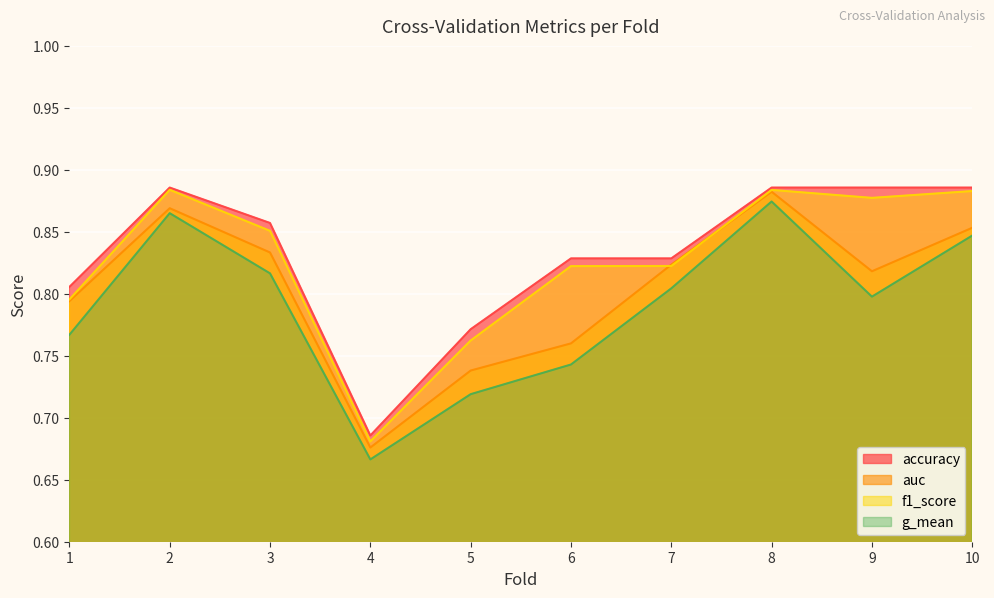

At which category does auc reach its first local valley?

4